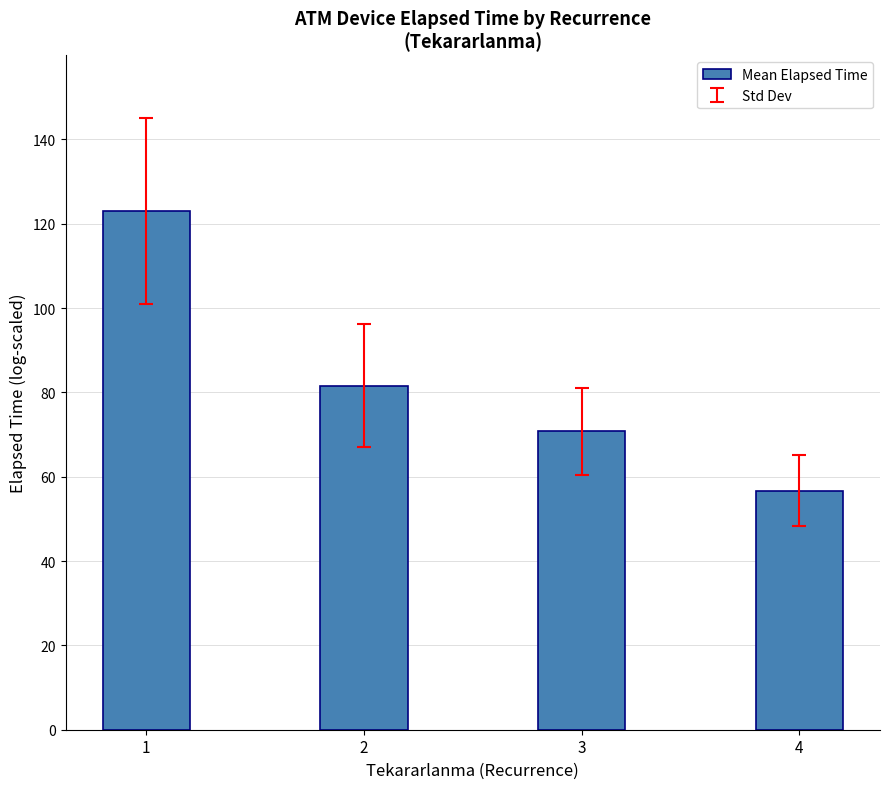

The chart shows a value of 19.5 at 2. True or false?

False